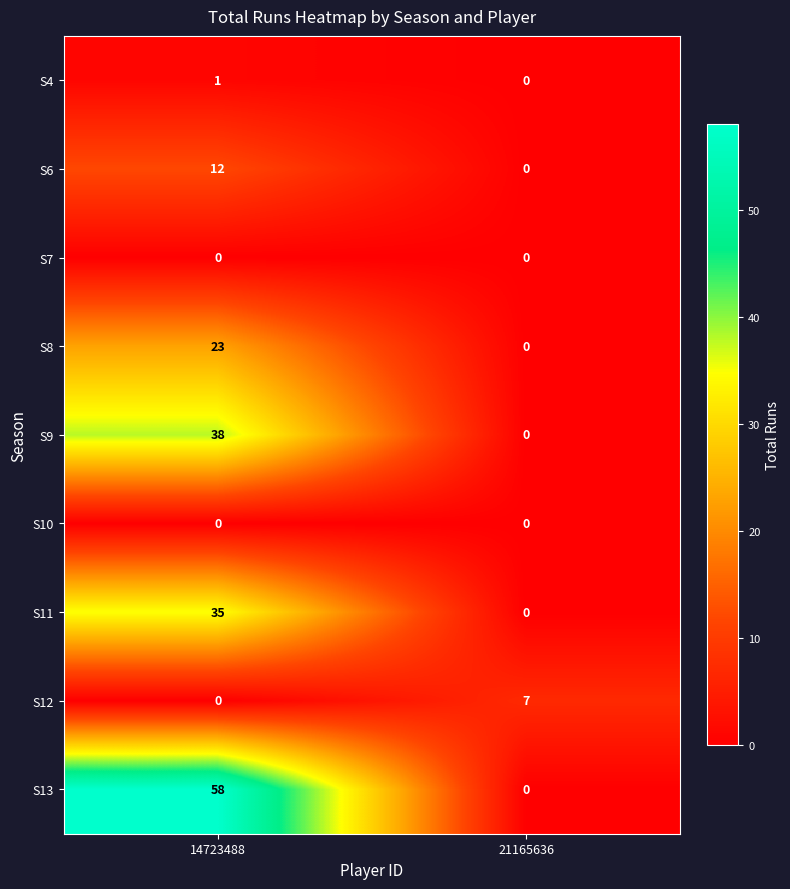

List the labels in order of S8 value, smallest first.

21165636, 14723488